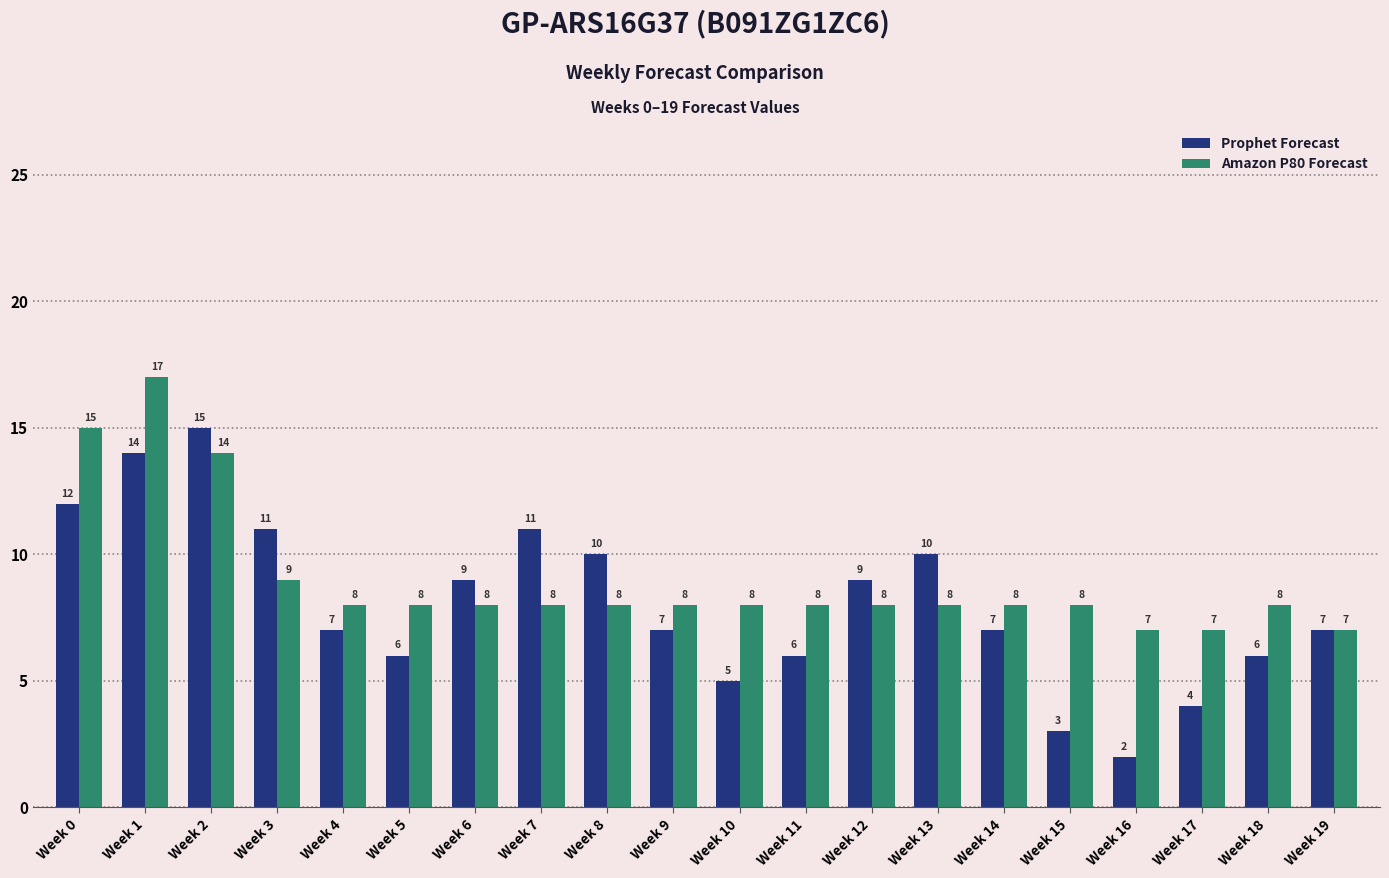

Which category has the highest value across all series?

Week 1